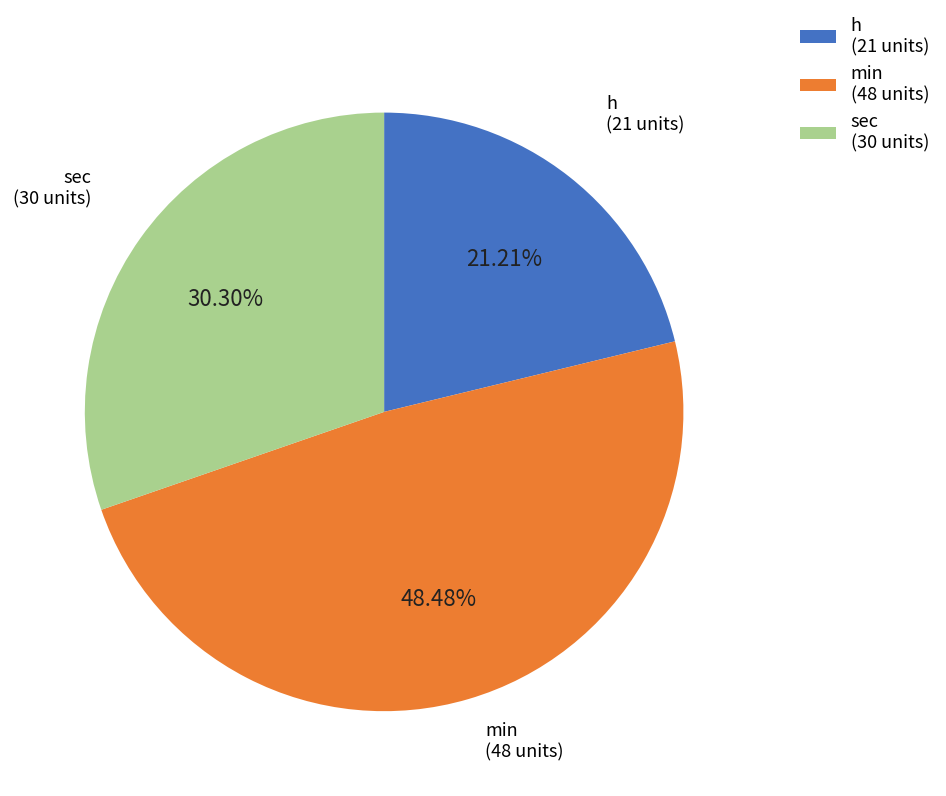

Approximately how many times larger is the value at sec compared to min?

0.6